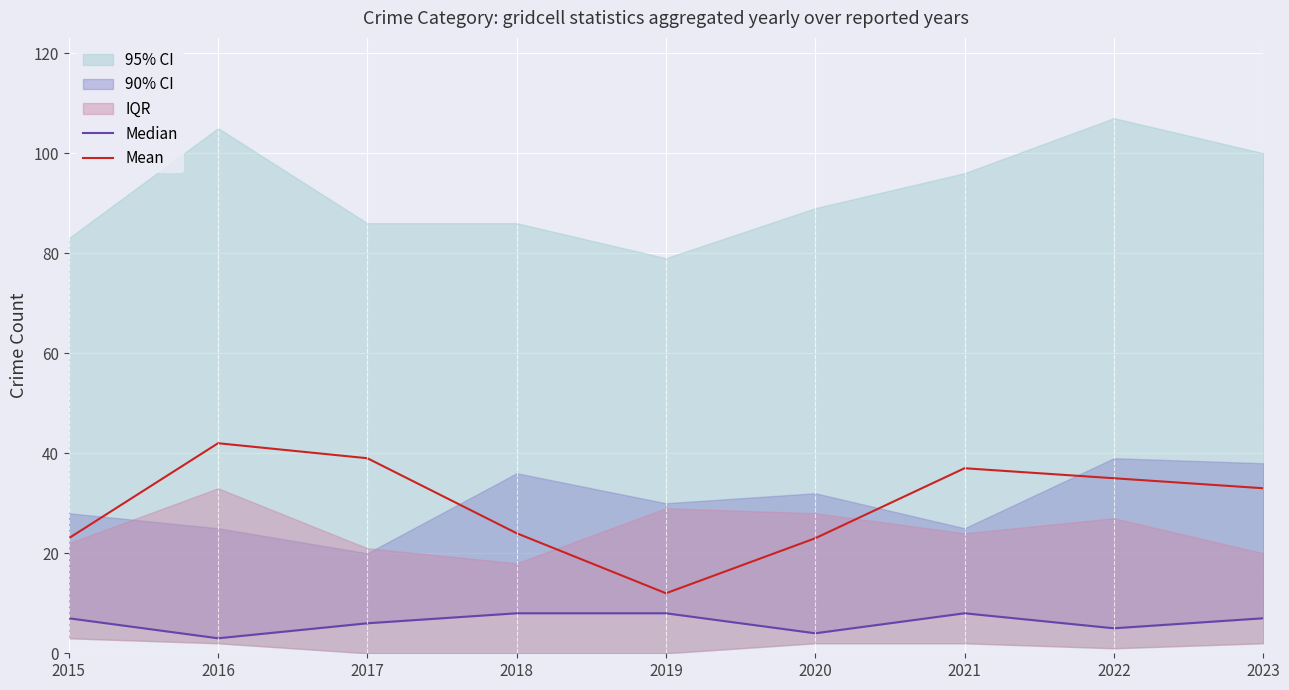

True or false: Mean has more than 0 interior local peaks.

True